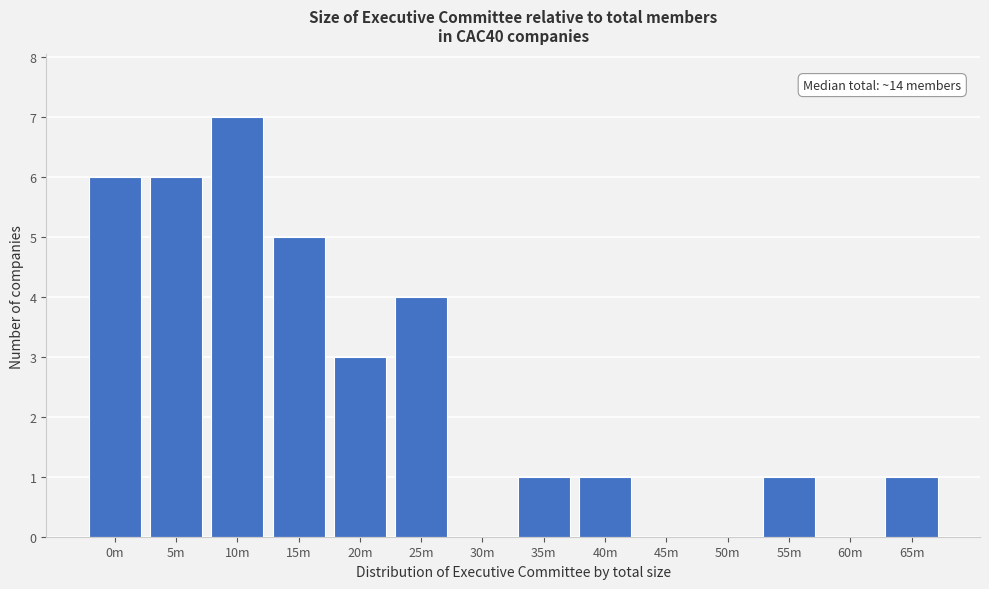

Reading left to right, what are all the values shown in this chart?

0m=6	5m=6	10m=7	15m=5	20m=3	25m=4	30m=0	35m=1	40m=1	45m=0	50m=0	55m=1	60m=0	65m=1